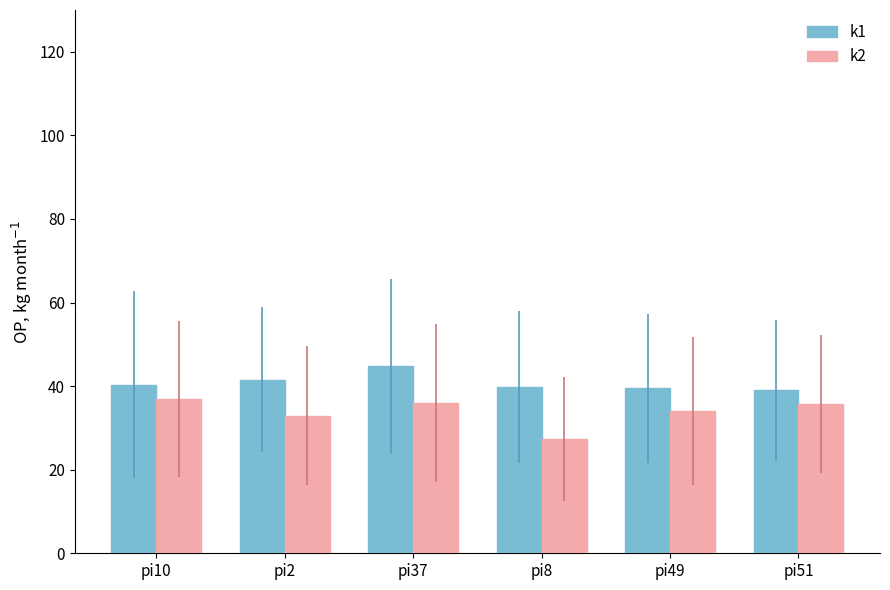

Which series has the largest total across all categories?

k1